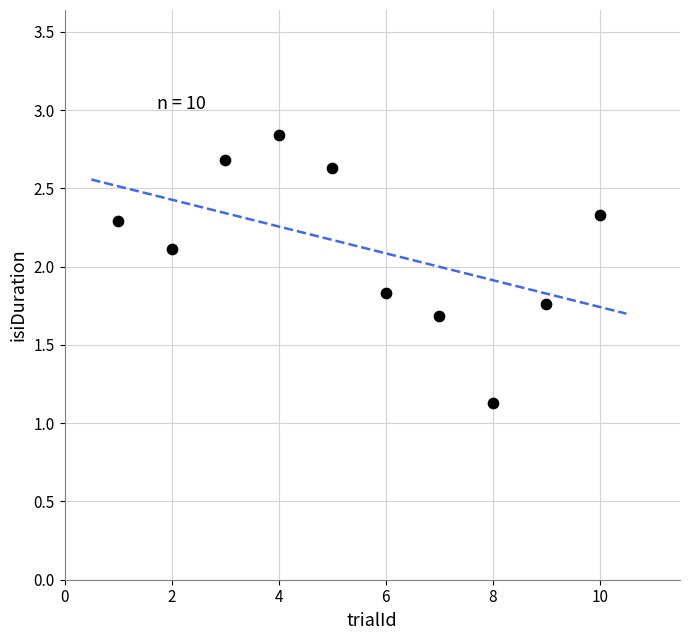

What is the average Y value?

2.1